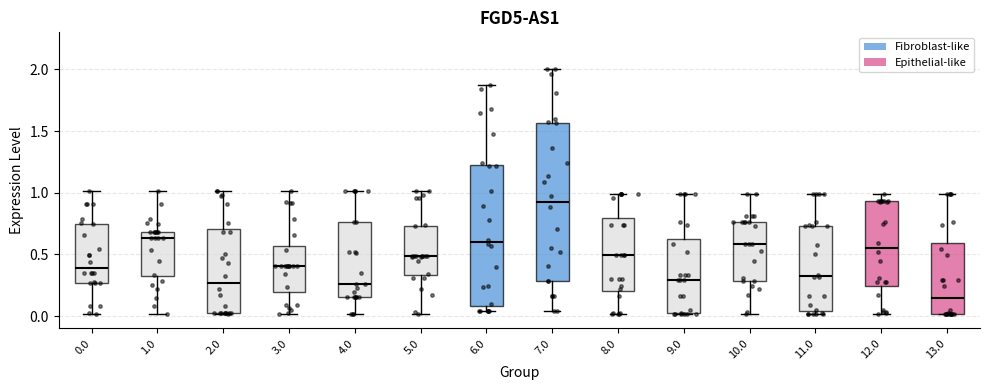

Where does the median line of the box at x = 12.0 sit on the y-axis? The values are not printed on the chart, so give them approximately, as read against the axis.

0.55